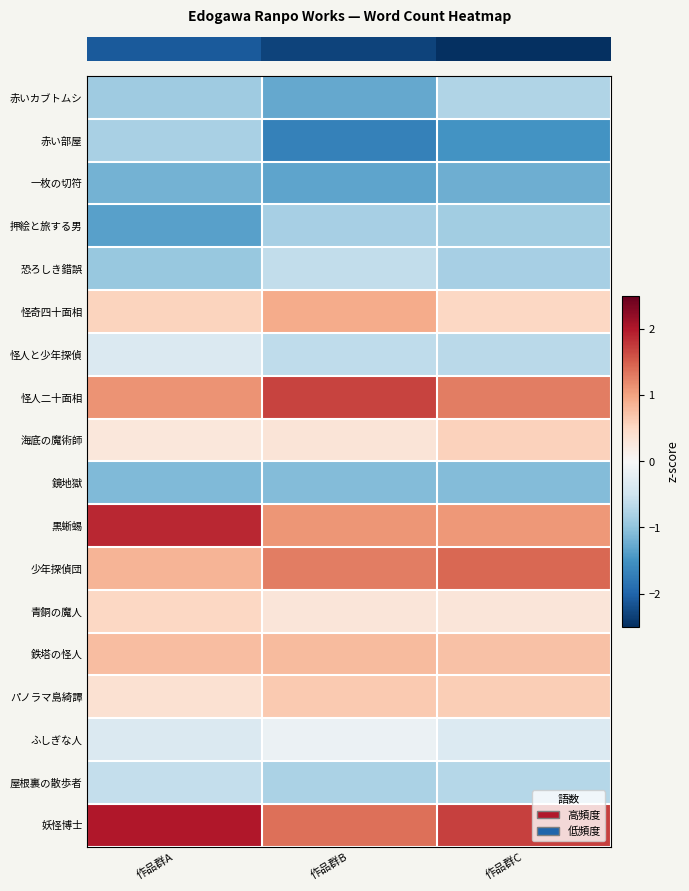

Reading right to left, transcribe all the data shown in this chart.

row_0: 作品群C=-0.8	作品群B=-1.3	作品群A=-0.9
row_1: 作品群C=-1.5	作品群B=-1.7	作品群A=-0.8
row_2: 作品群C=-1.2	作品群B=-1.3	作品群A=-1.2
row_3: 作品群C=-0.9	作品群B=-0.8	作品群A=-1.4
row_4: 作品群C=-0.8	作品群B=-0.6	作品群A=-0.9
row_5: 作品群C=0.5	作品群B=0.9	作品群A=0.6
row_6: 作品群C=-0.7	作品群B=-0.6	作品群A=-0.4
row_7: 作品群C=1.3	作品群B=1.7	作品群A=1.1
row_8: 作品群C=0.6	作品群B=0.3	作品群A=0.3
row_9: 作品群C=-1.1	作品群B=-1.1	作品群A=-1.1
row_10: 作品群C=1.1	作品群B=1.1	作品群A=1.9
row_11: 作品群C=1.4	作品群B=1.3	作品群A=0.9
row_12: 作品群C=0.3	作品群B=0.3	作品群A=0.5
row_13: 作品群C=0.7	作品群B=0.8	作品群A=0.8
row_14: 作品群C=0.6	作品群B=0.7	作品群A=0.4
row_15: 作品群C=-0.4	作品群B=-0.2	作品群A=-0.4
row_16: 作品群C=-0.7	作品群B=-0.8	作品群A=-0.6
row_17: 作品群C=1.7	作品群B=1.4	作品群A=2.0